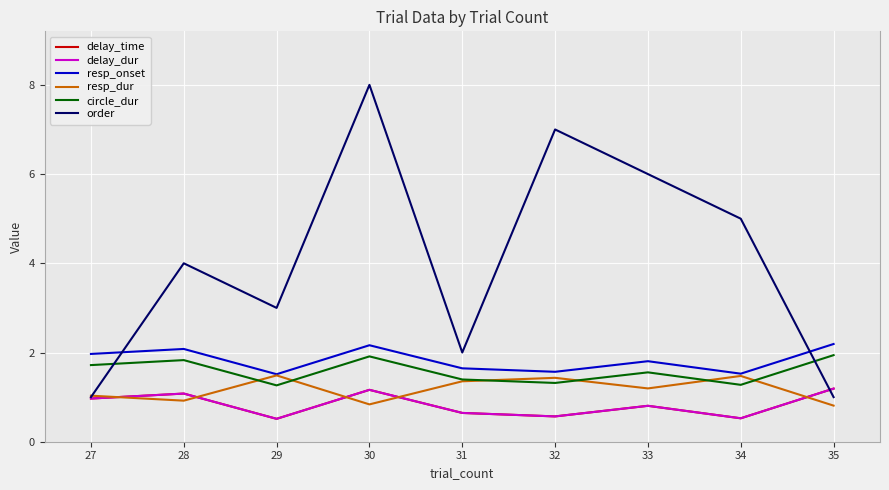

Where is delay_dur nearest to the value 0?

29